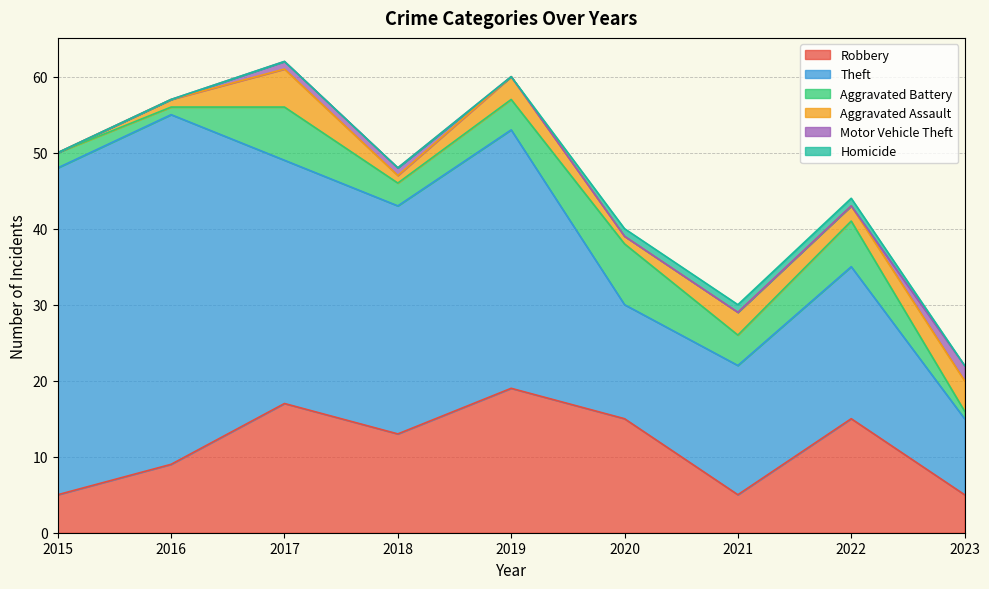

Reading right to left, extract all data points from this chart.

Robbery: 5	15	5	15	19	13	17	9	5
Theft: 10	20	17	15	34	30	32	46	43
Aggravated Battery: 1	6	4	8	4	3	7	1	2
Aggravated Assault: 4	2	3	1	3	1	5	1	0
Motor Vehicle Theft: 2	0	0	0	0	1	1	0	0
Homicide: 0	1	1	1	0	0	0	0	0